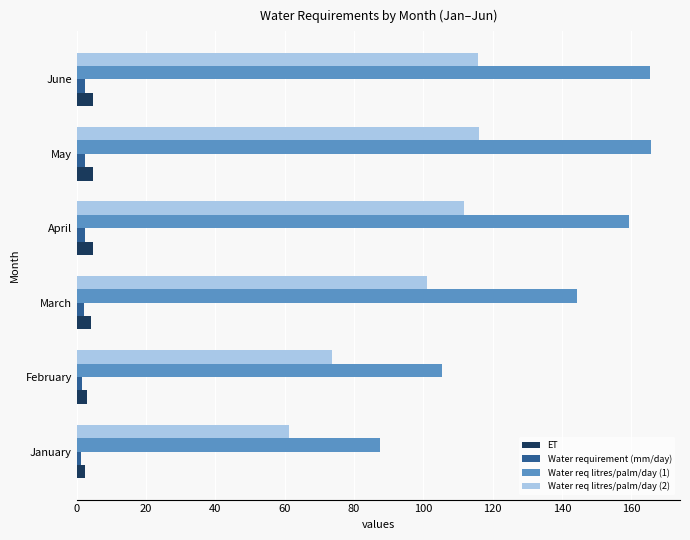

Which series has the widest spread of values?

Water req litres/palm/day (1)